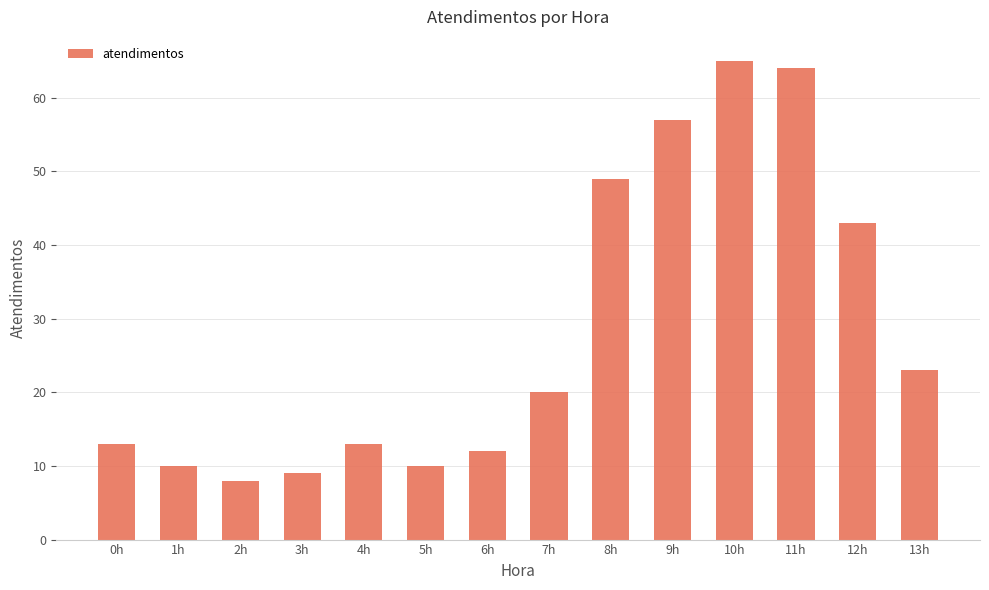

Is it true that the value at 8h is 84?

False